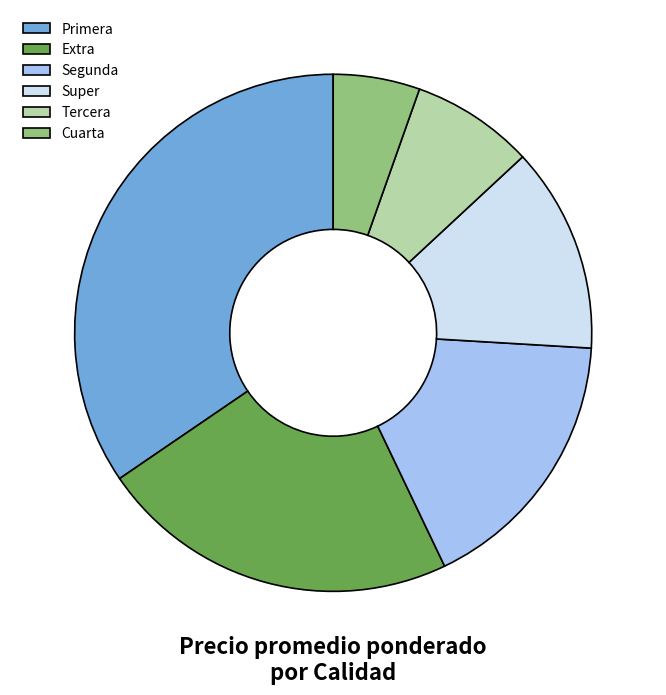

Rank the categories by value from highest to lowest.

Primera, Extra, Segunda, Super, Tercera, Cuarta